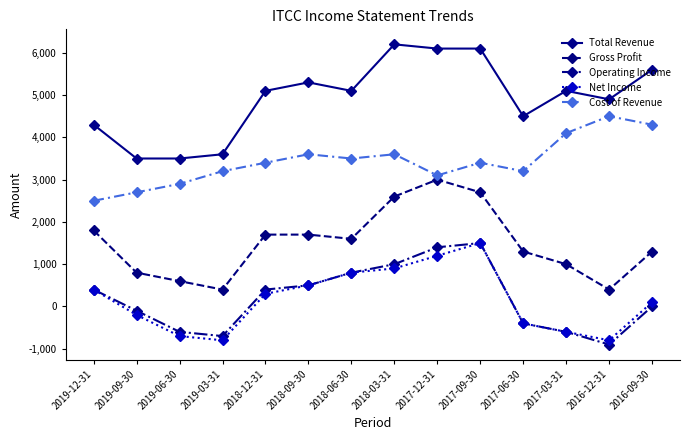

What is the total value across all series at 2016-12-31?

8100